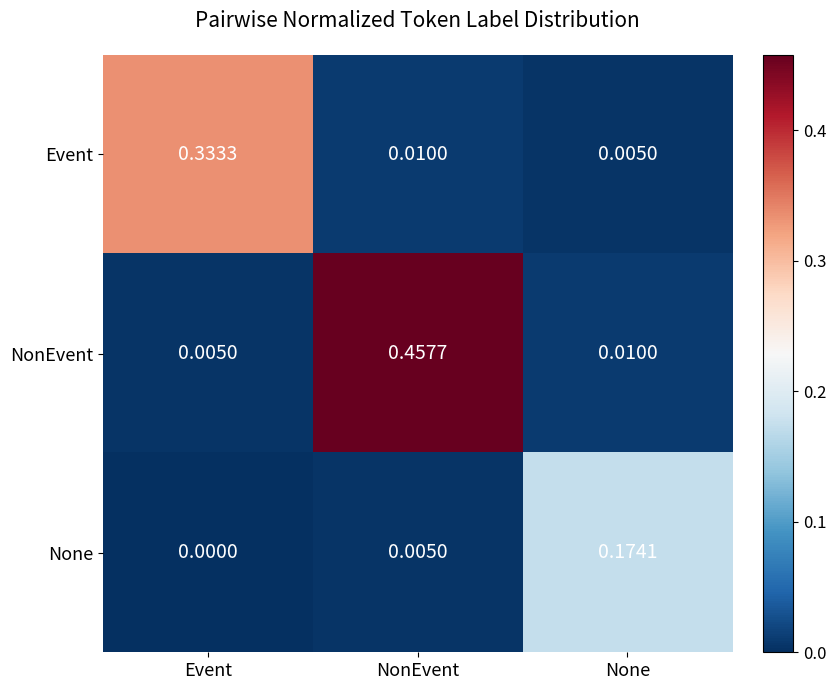

At which label does None reach its peak?

None